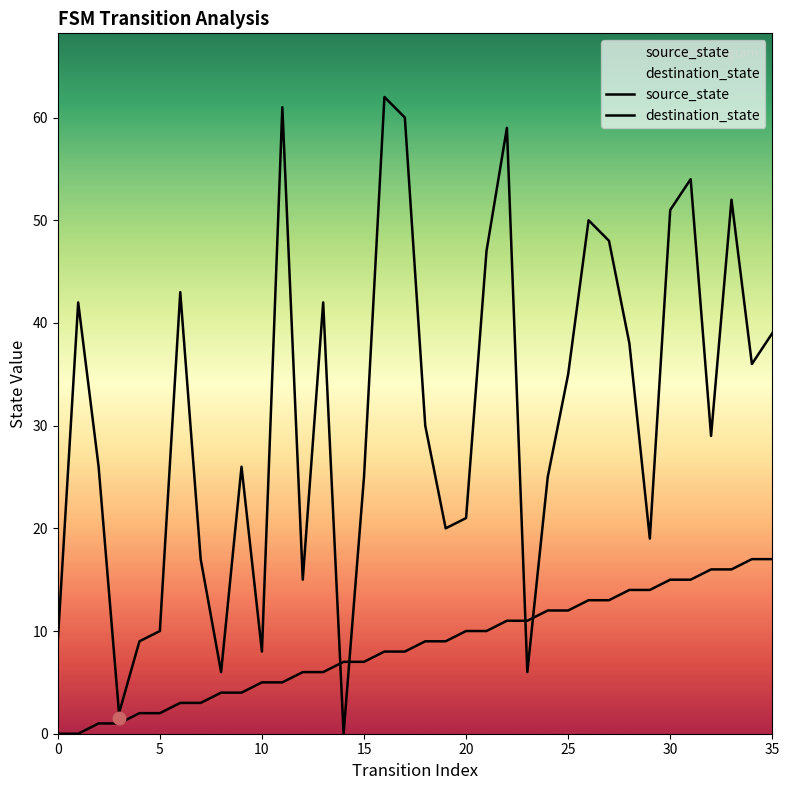

At how many categories does at least one series exceed 15?

27